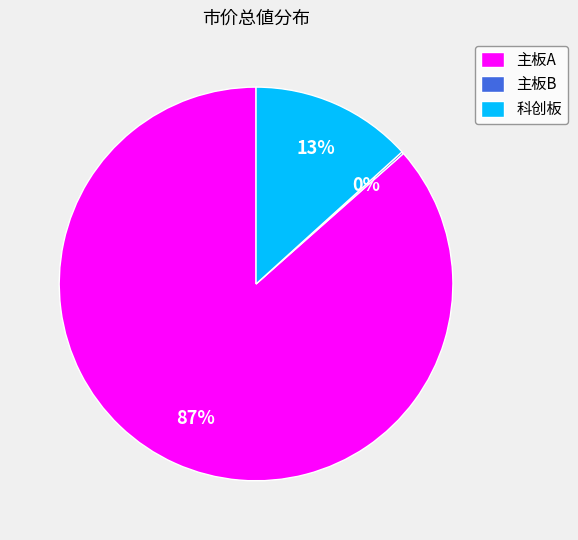

Does any single category account for the majority?

Yes